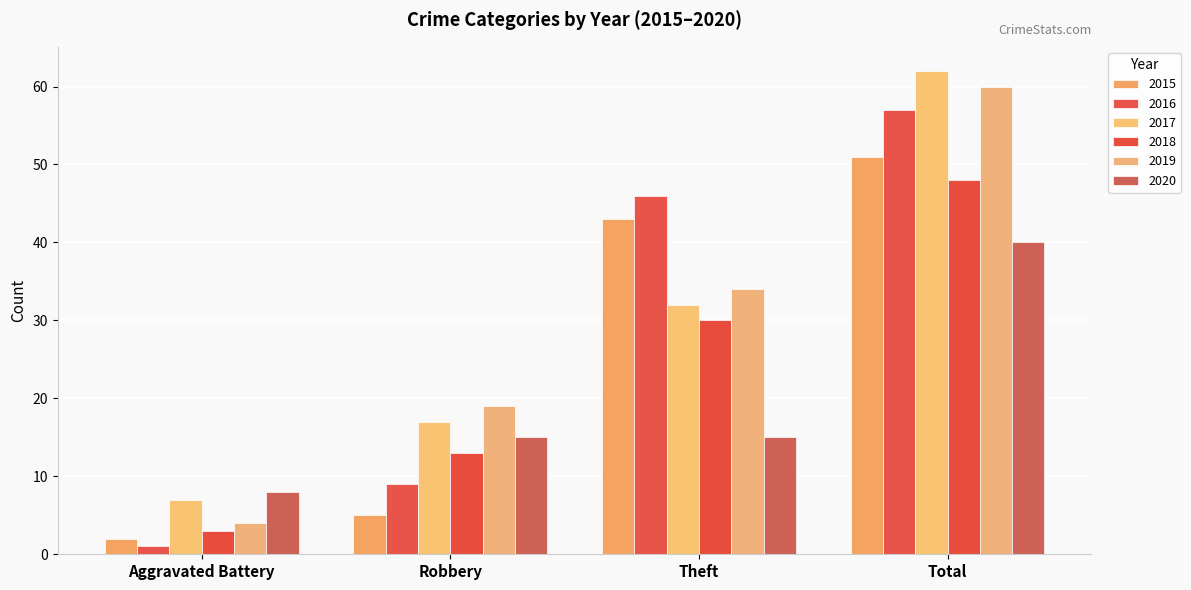

How many bars are there in total?

24